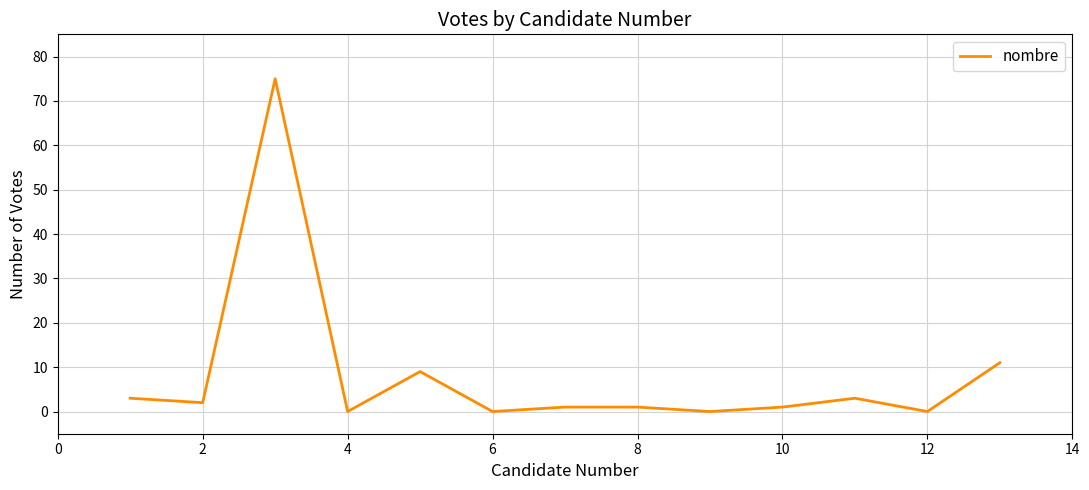

True or false: the data has more than 2 interior local peaks.

True